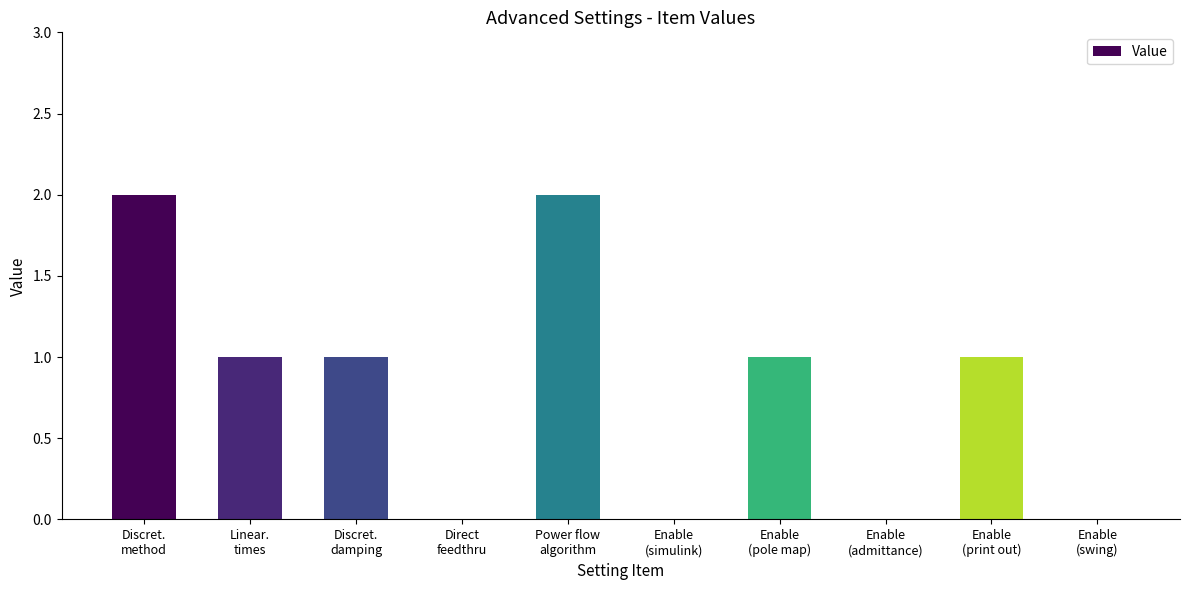

What is the sum of all values?

8